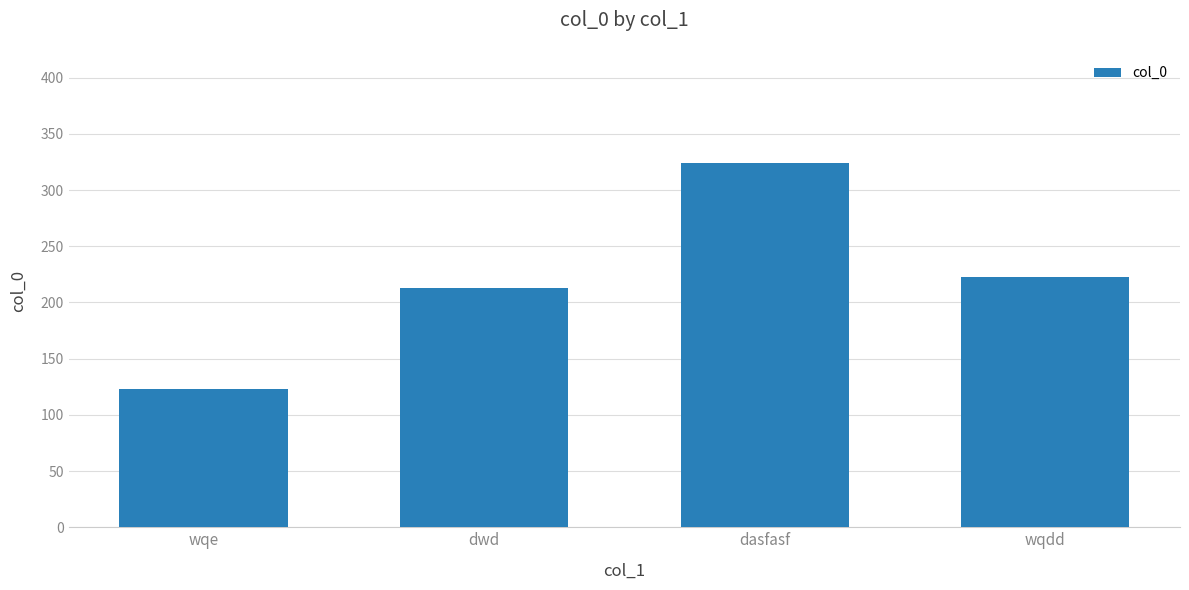

The chart shows a value of 363 at dwd. True or false?

False